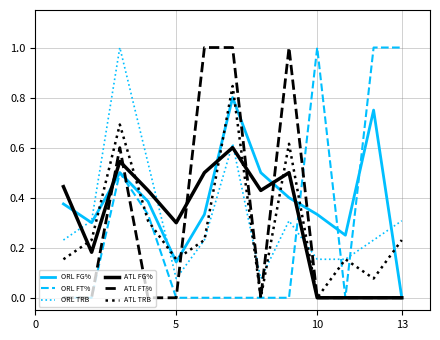

Which series ends up on top after the final intersection of ORL FT% and ORL TRB?

ORL FT%